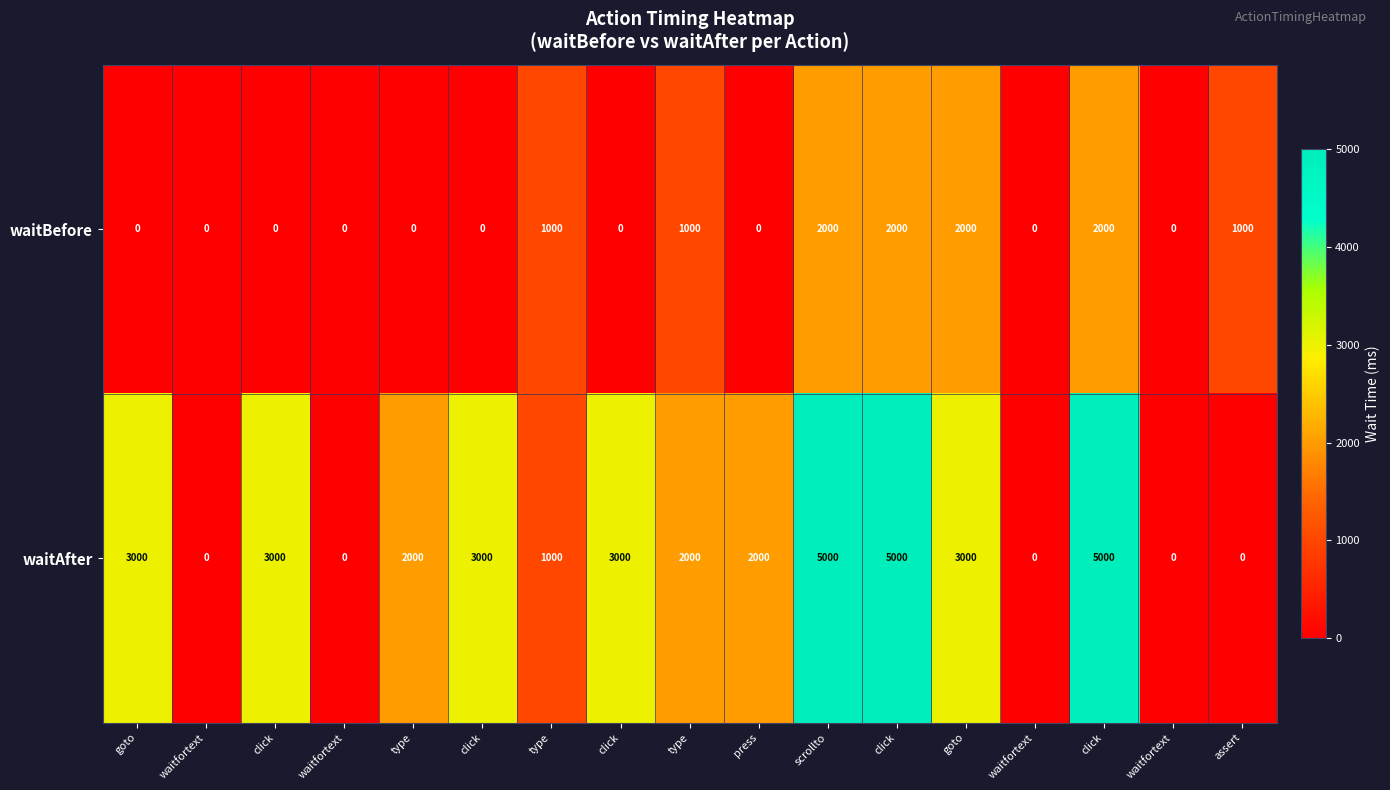

Reading right to left, extract all data points from this chart.

waitBefore: assert=1000	waitfortext=0	click=2000	waitfortext=0	goto=2000	click=2000	scrollto=2000	press=0	type=1000	click=0	type=1000	click=0	type=0	waitfortext=0	click=0	waitfortext=0	goto=0
waitAfter: assert=0	waitfortext=0	click=5000	waitfortext=0	goto=3000	click=5000	scrollto=5000	press=2000	type=2000	click=3000	type=1000	click=3000	type=2000	waitfortext=0	click=3000	waitfortext=0	goto=3000